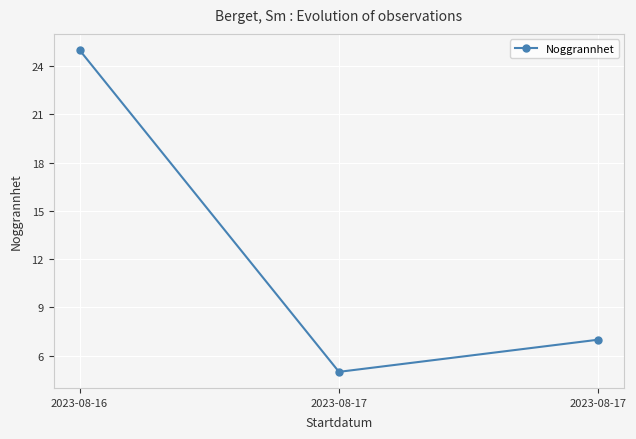

How many data points are less than 7?

1